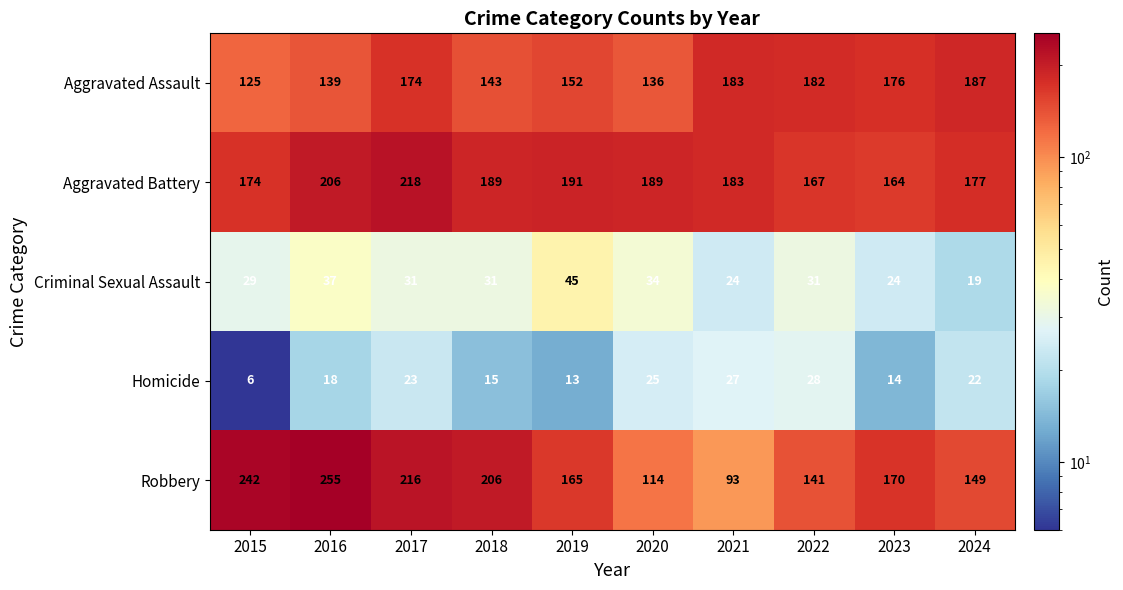

Rank the series by their maximum value, from highest to lowest.

Robbery, Aggravated Battery, Aggravated Assault, Criminal Sexual Assault, Homicide